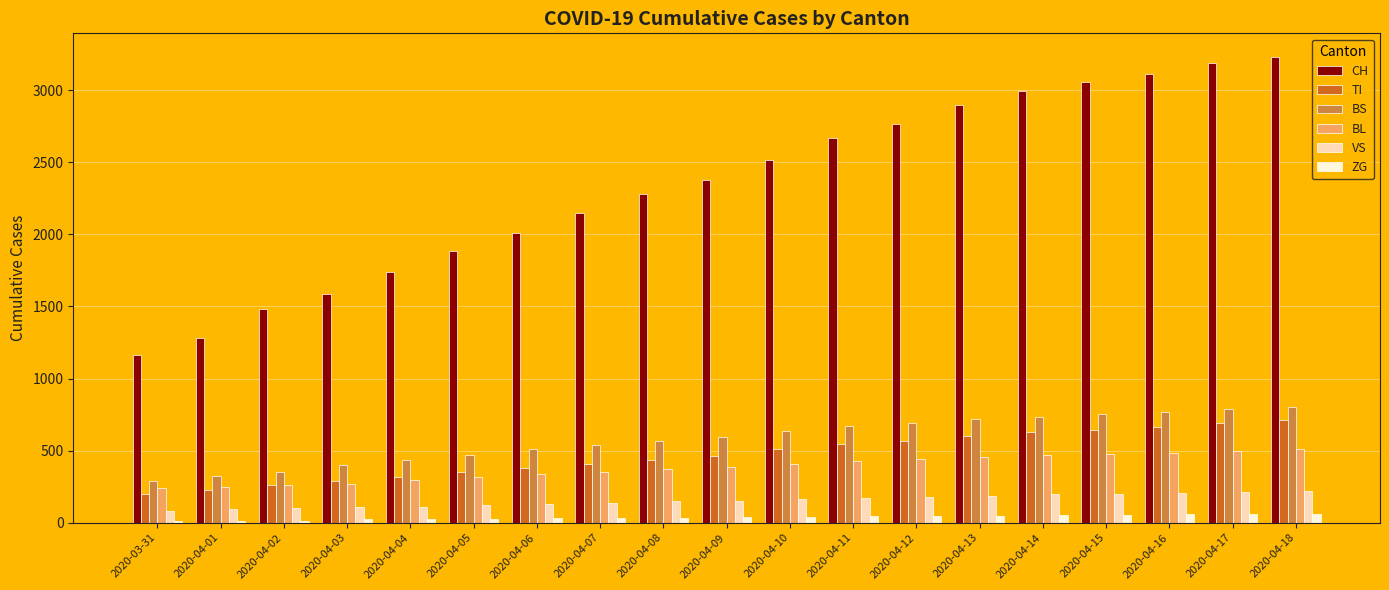

Which series has the largest total across all categories?

CH